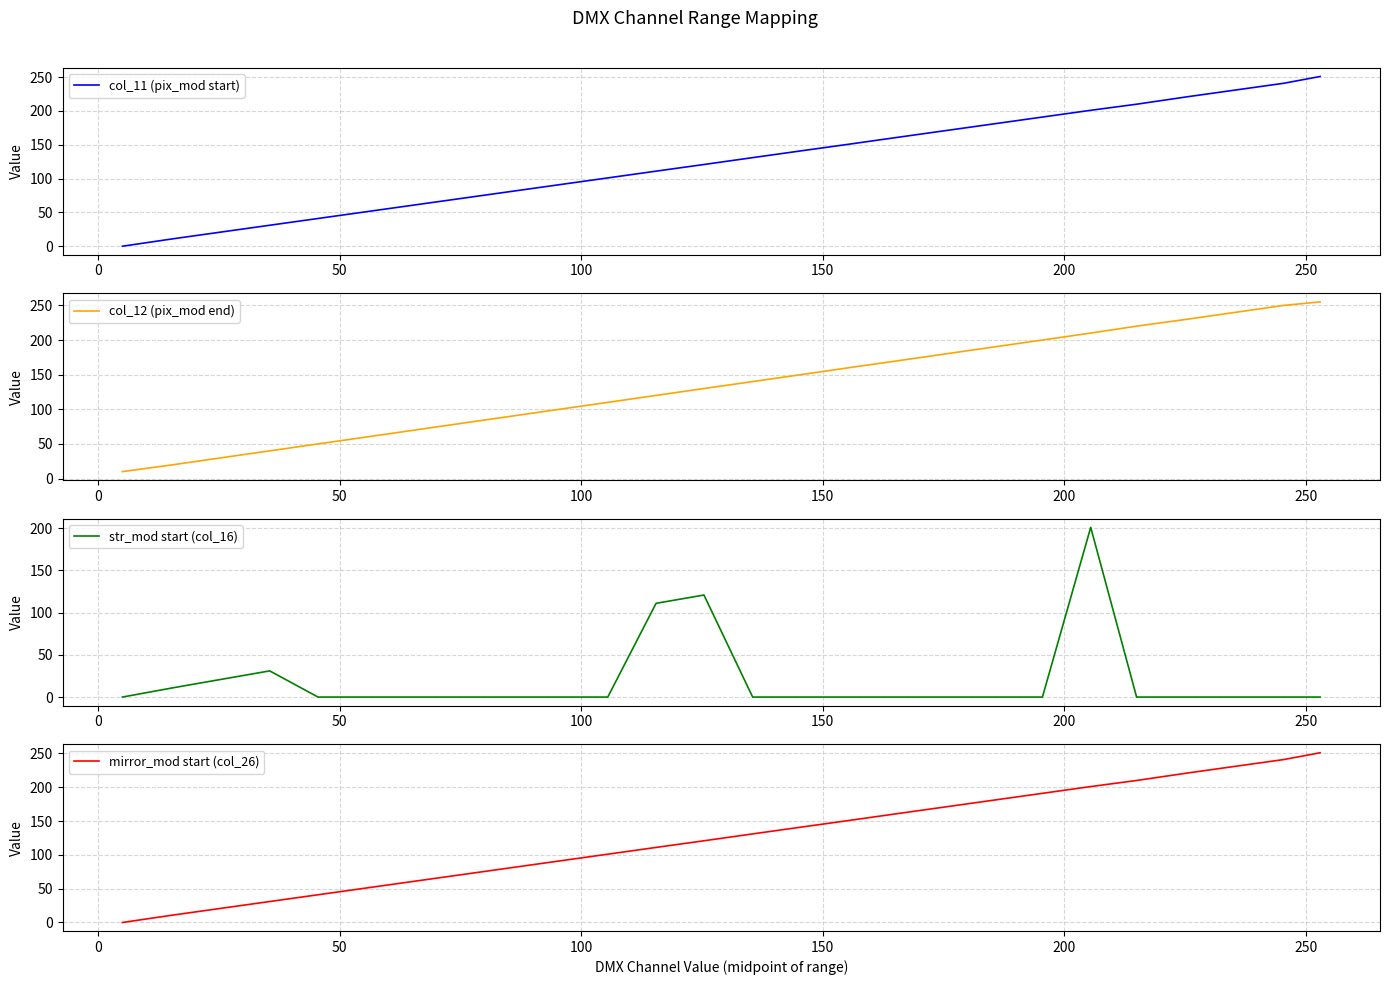

What is the value of the col_11 (pix_mod start) point at the 22nd from the left?

210.0